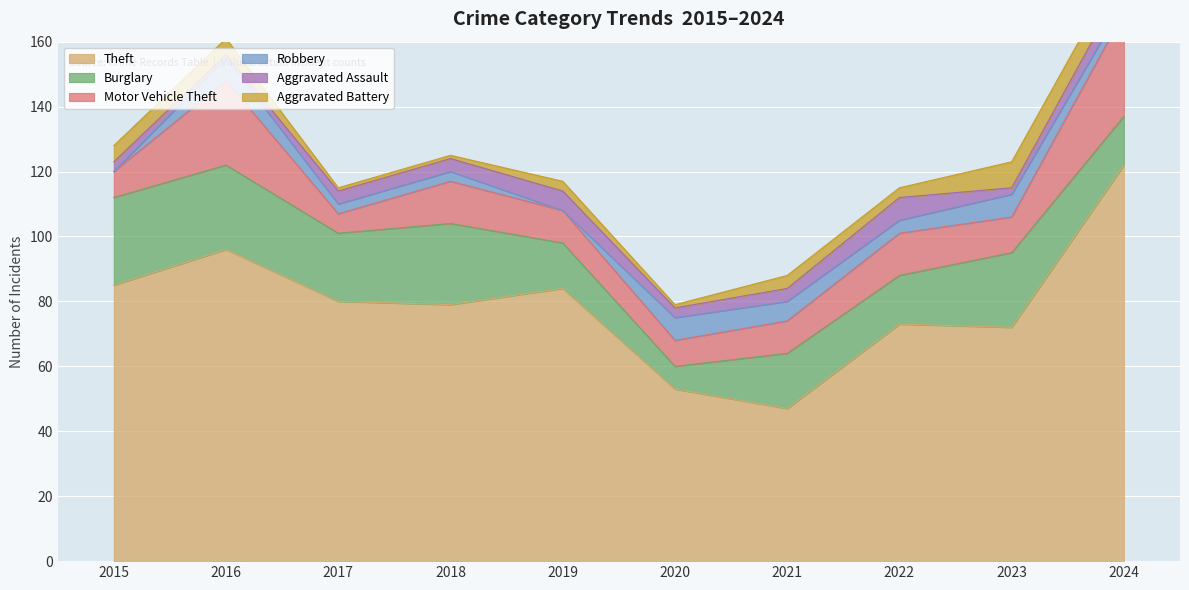

How many Robbery values are between 3 and 7?

8